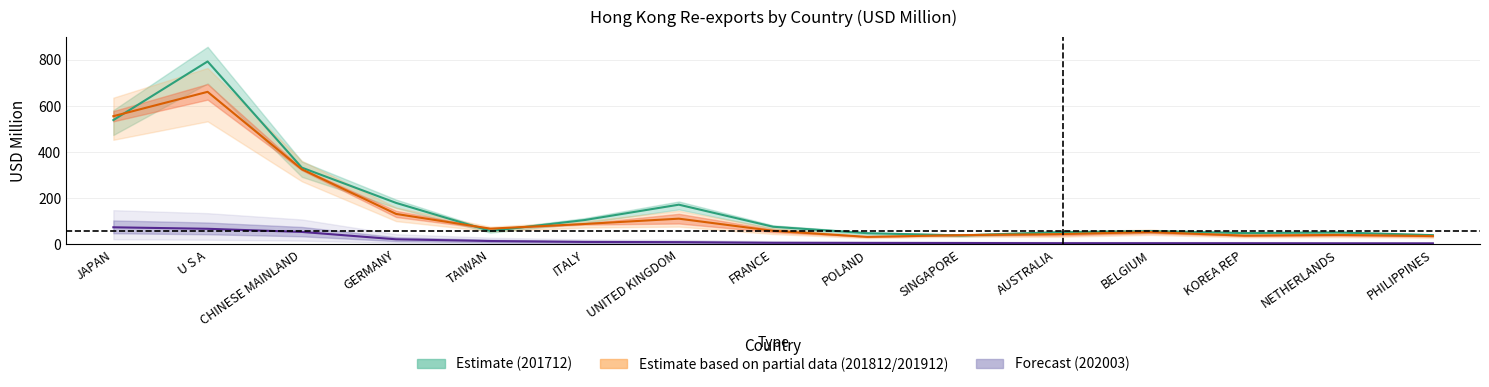

Between TAIWAN and FRANCE, which is larger?

FRANCE